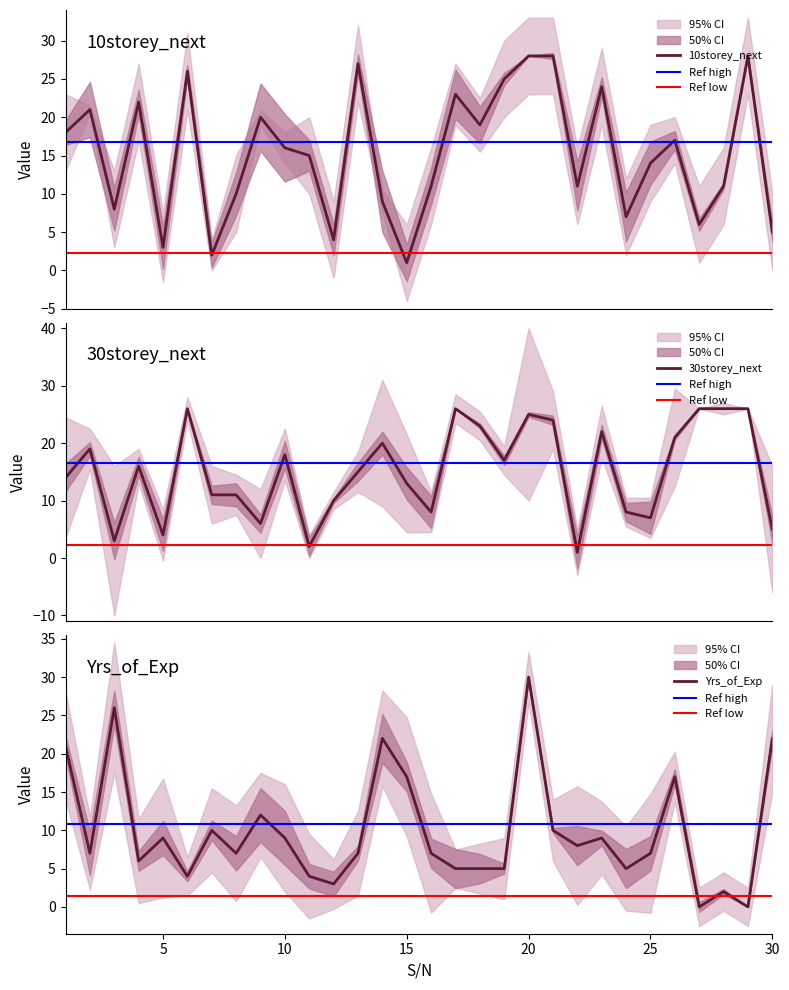

At 4, list the series in order from largest to smallest.

10storey_next, 30storey_next, Yrs_of_Exp